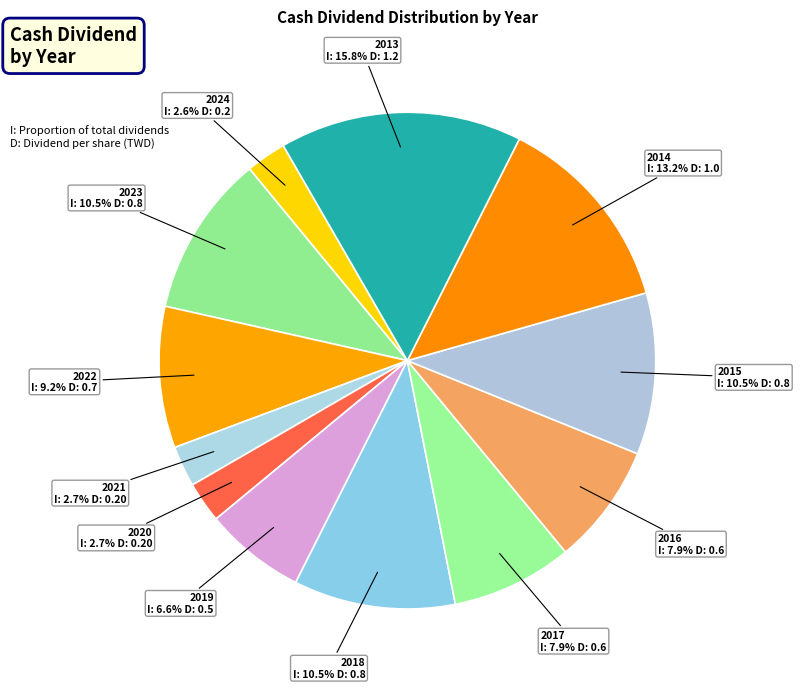

How much of the chart is everything except 2024?

97.4%